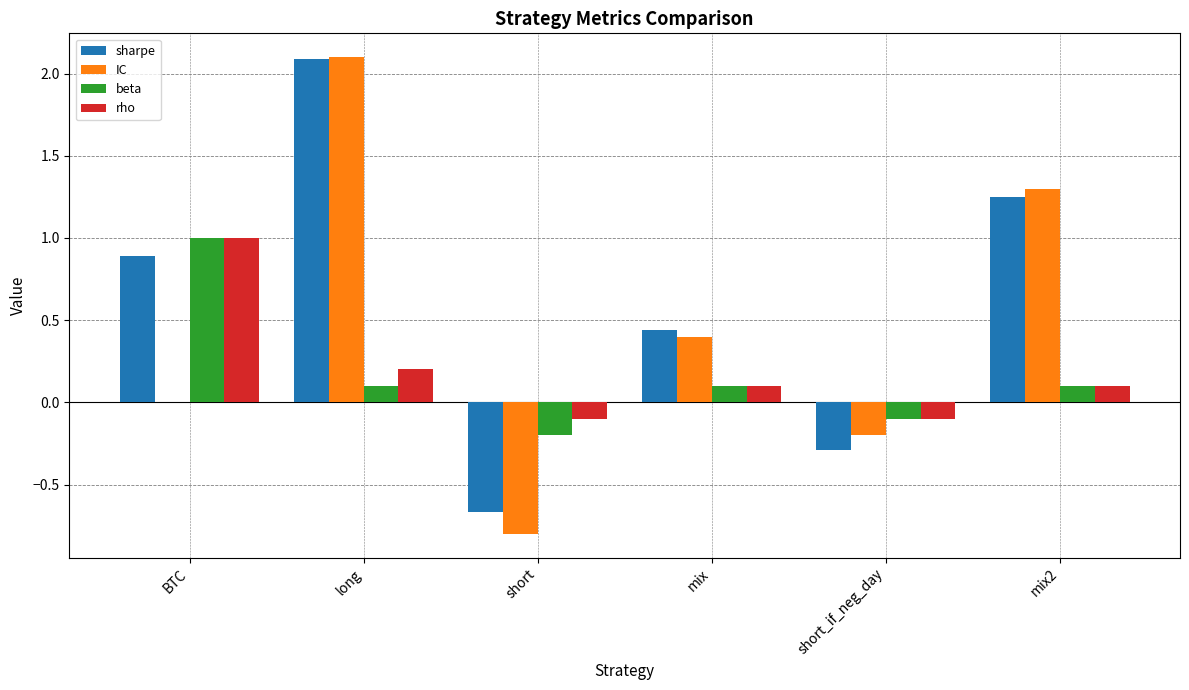

What is the total value across all series at short_if_neg_day?

-0.7